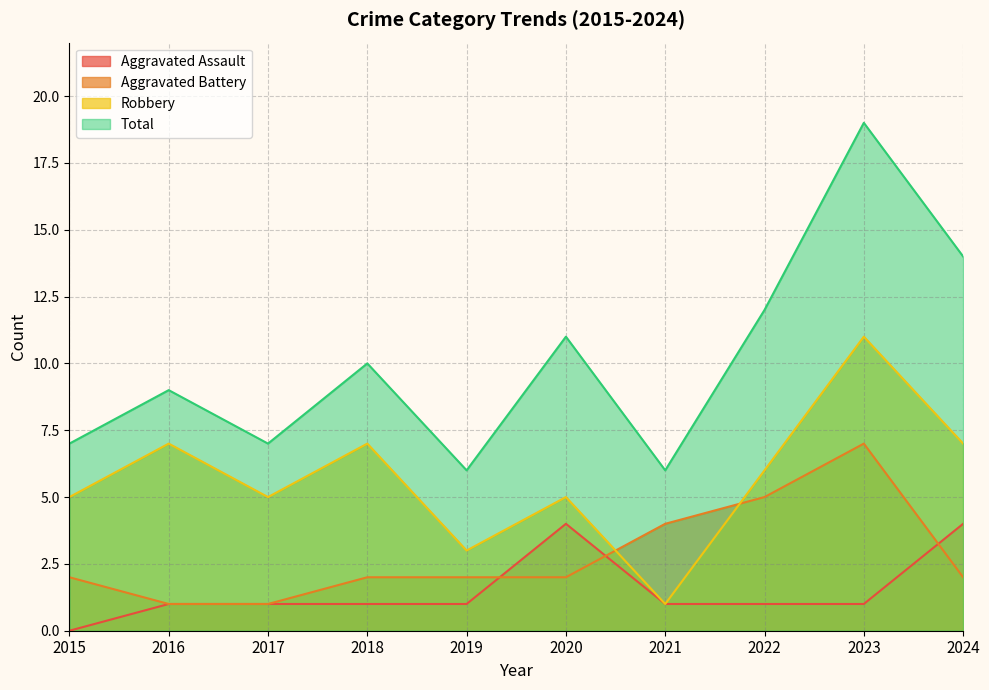

What is the value of the Total point at the 3rd from the left?

7